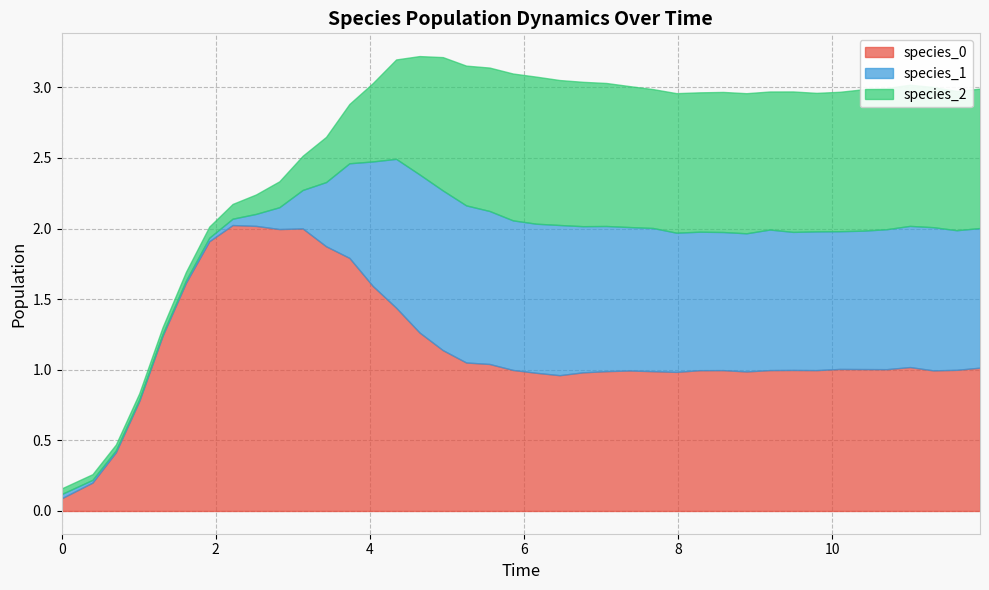

True or false: species_2 and species_0 intersect in this chart.

True